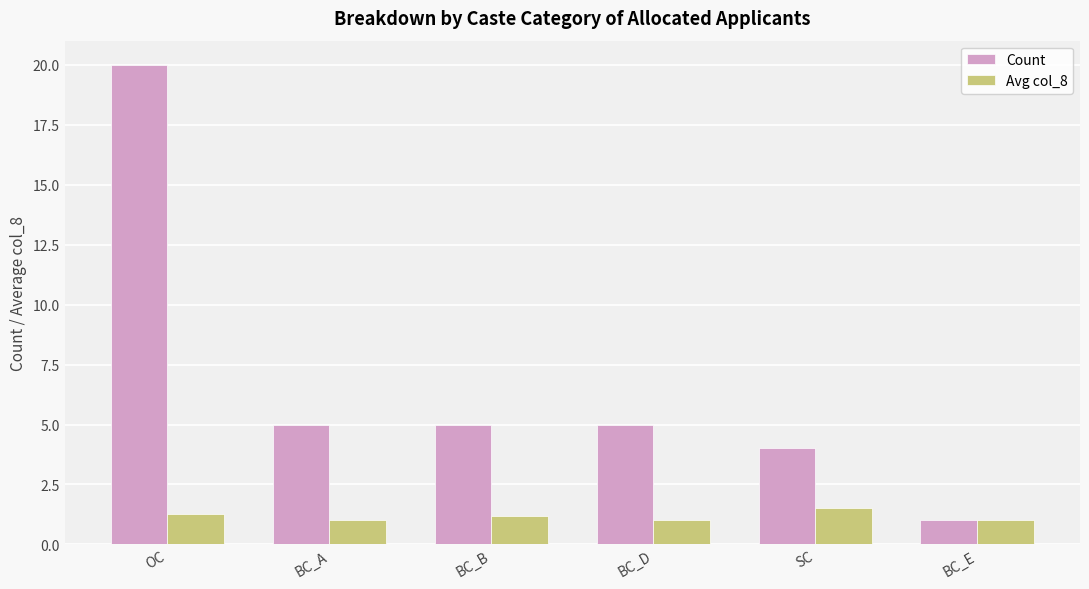

What is the sum of the Count values at BC_B and BC_E?

6.0